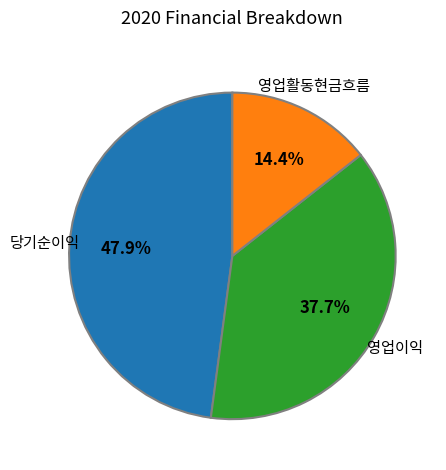

Does any single category account for the majority?

No